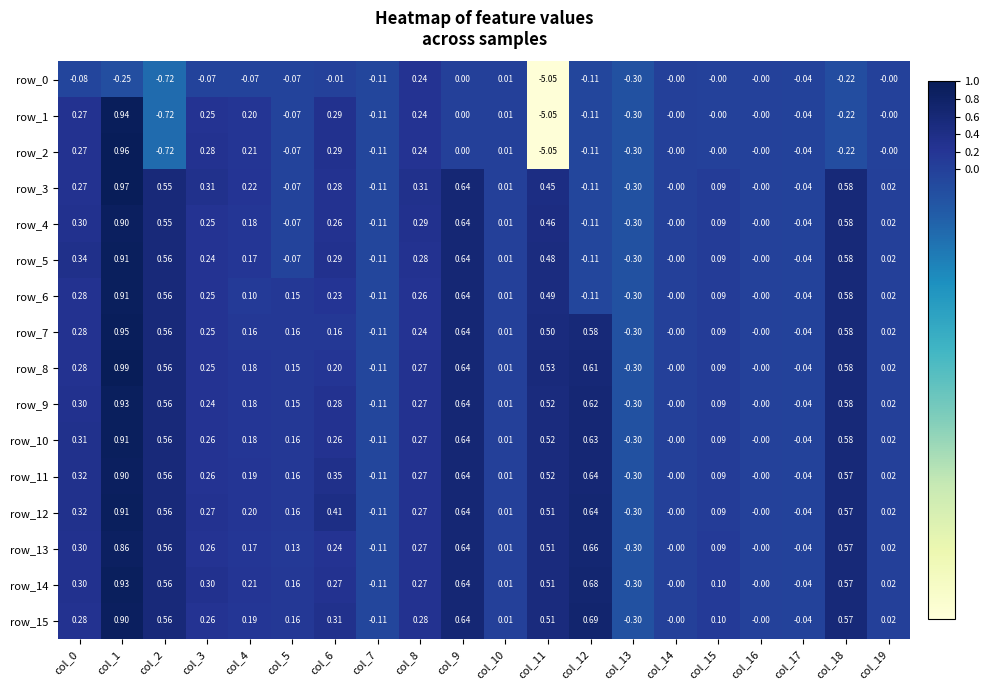

What is the minimum value for row_13?

-0.3